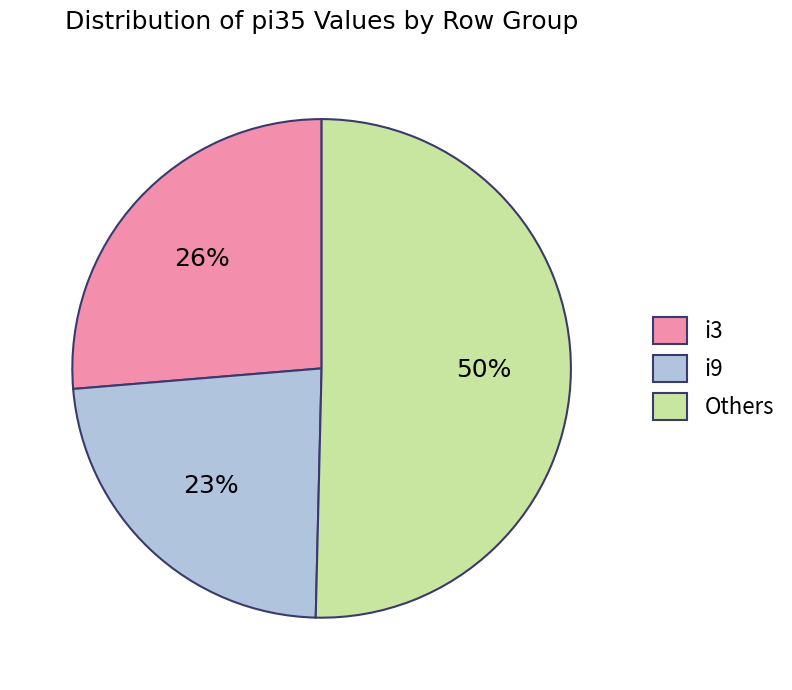

To the nearest percent, what percentage of the pie is i9?

23%